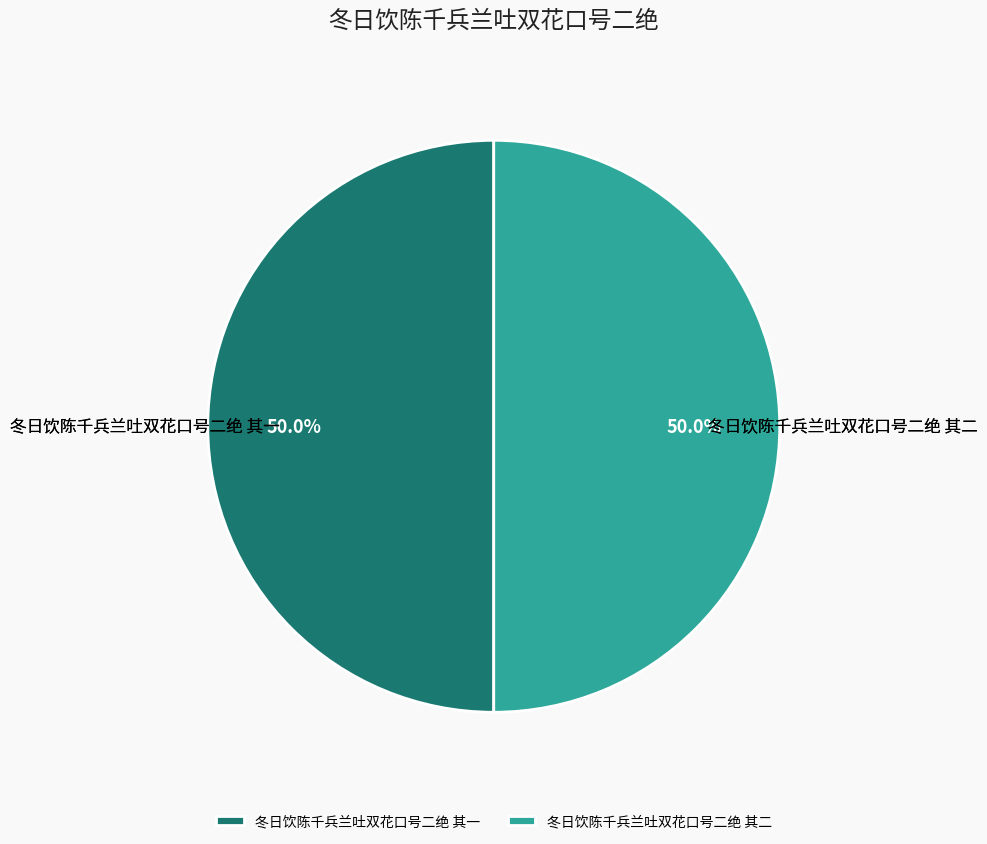

What percentage is NOT represented by 冬日饮陈千兵兰吐双花口号二绝 其二?

50.0%